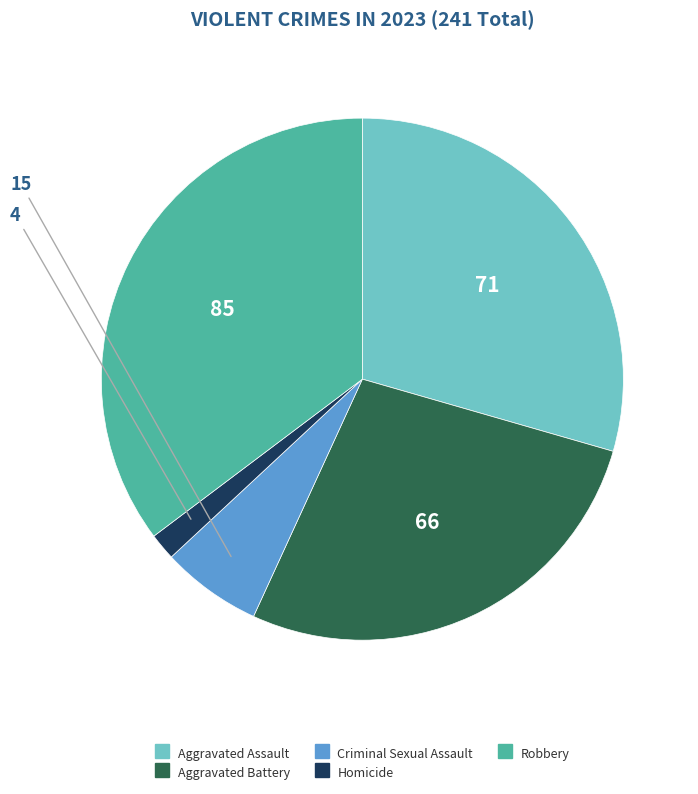

Which has a higher value, Criminal Sexual Assault or Aggravated Assault?

Aggravated Assault